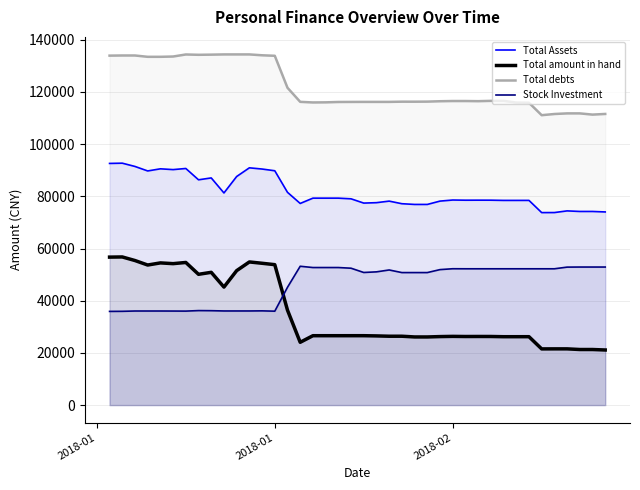

True or false: Stock Investment and Total Assets intersect in this chart.

False